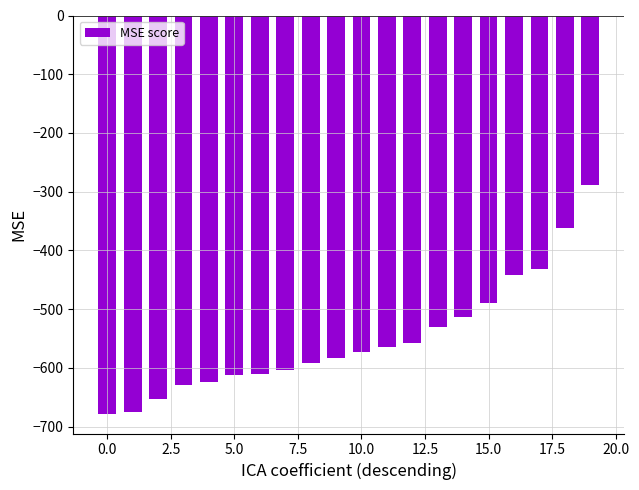

What is the sum of all values?

-11014.1